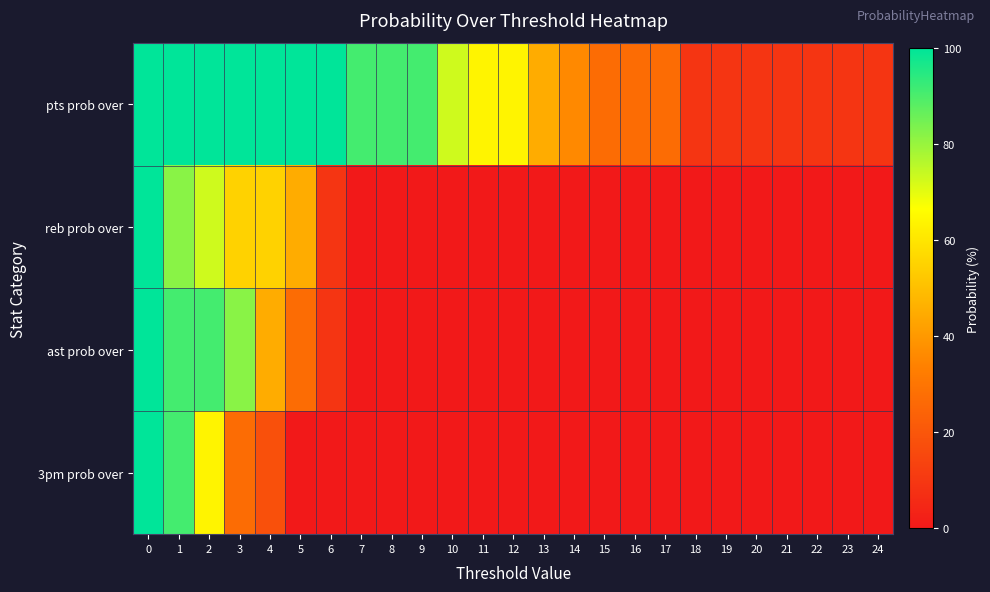

How many series are shown in this chart?

4